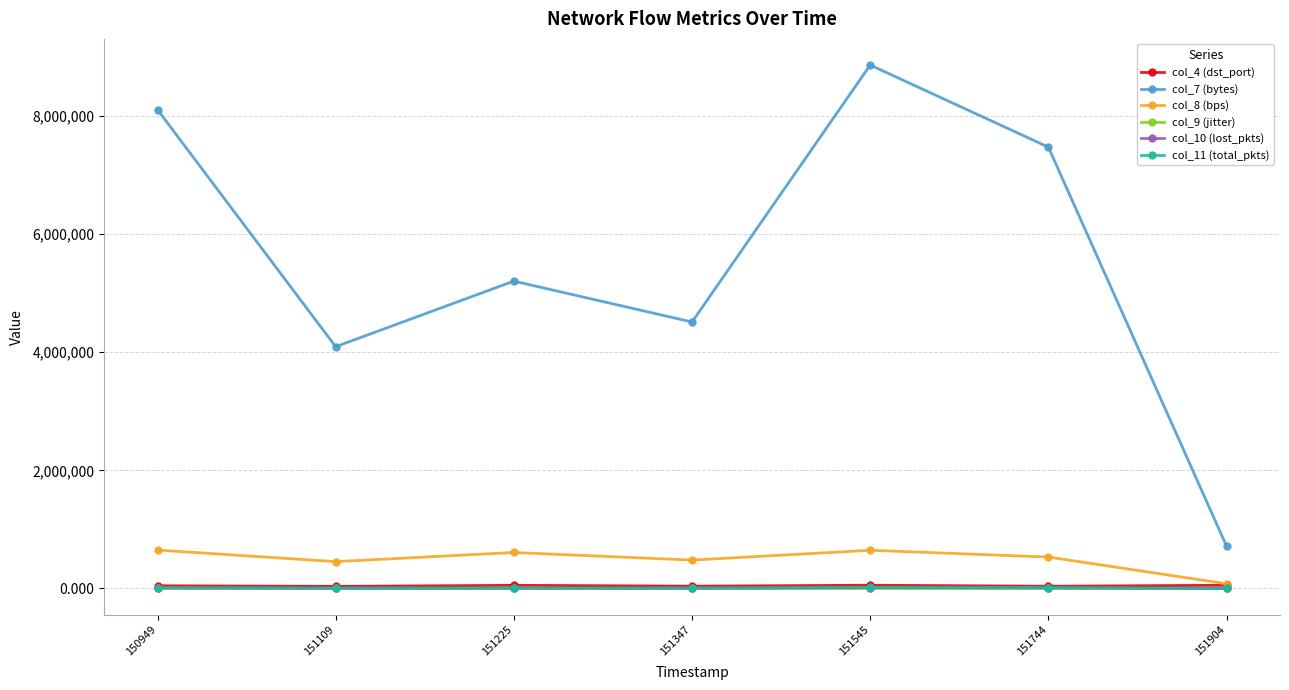

True or false: col_8 (bps) and col_11 (total_pkts) cross at least once.

False